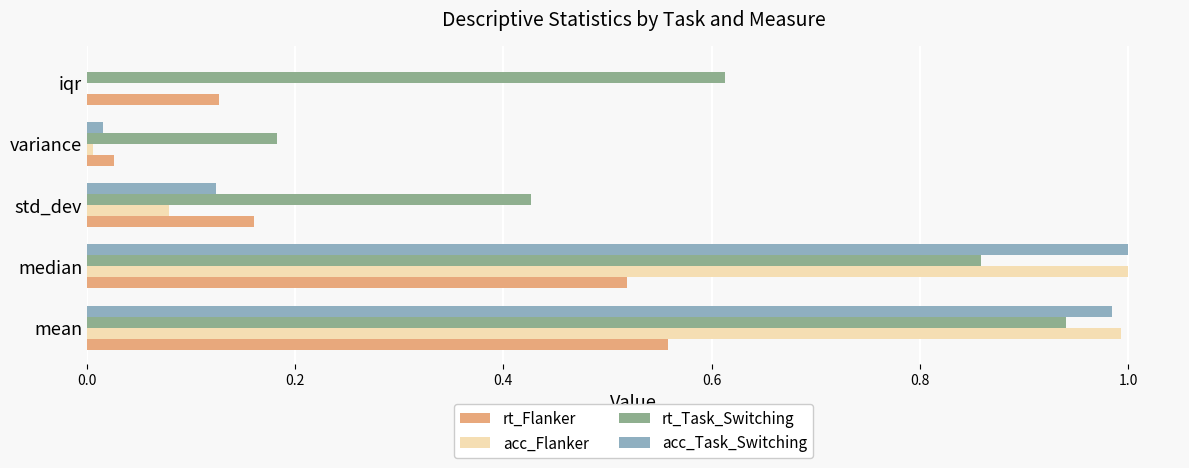

What is the sum of all rt_Flanker values?

1.4